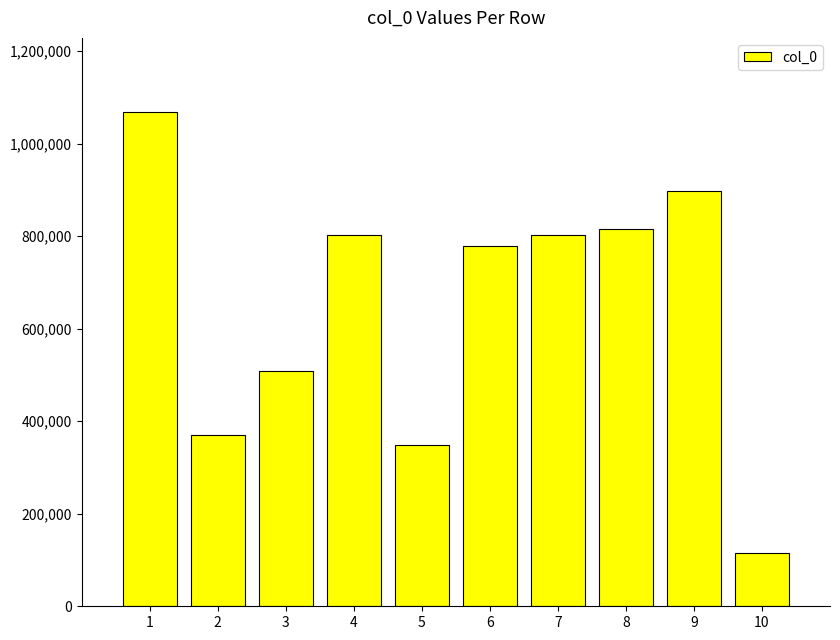

What is the average value?

650972